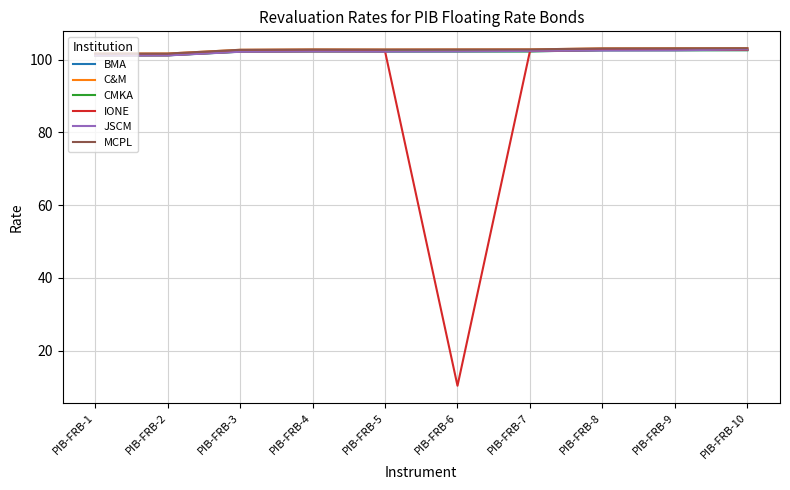

True or false: C&M and CMKA intersect in this chart.

False